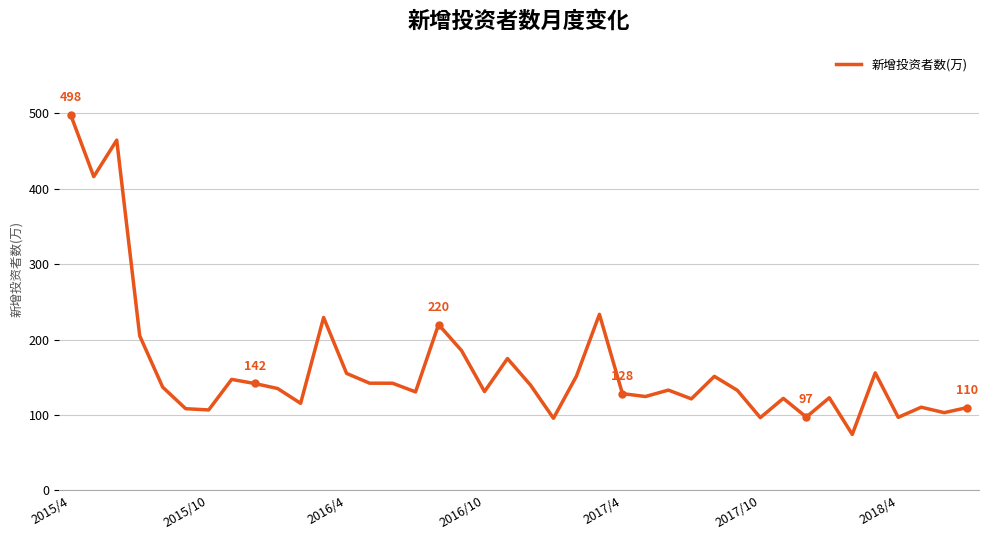

What is the average value?

162.1